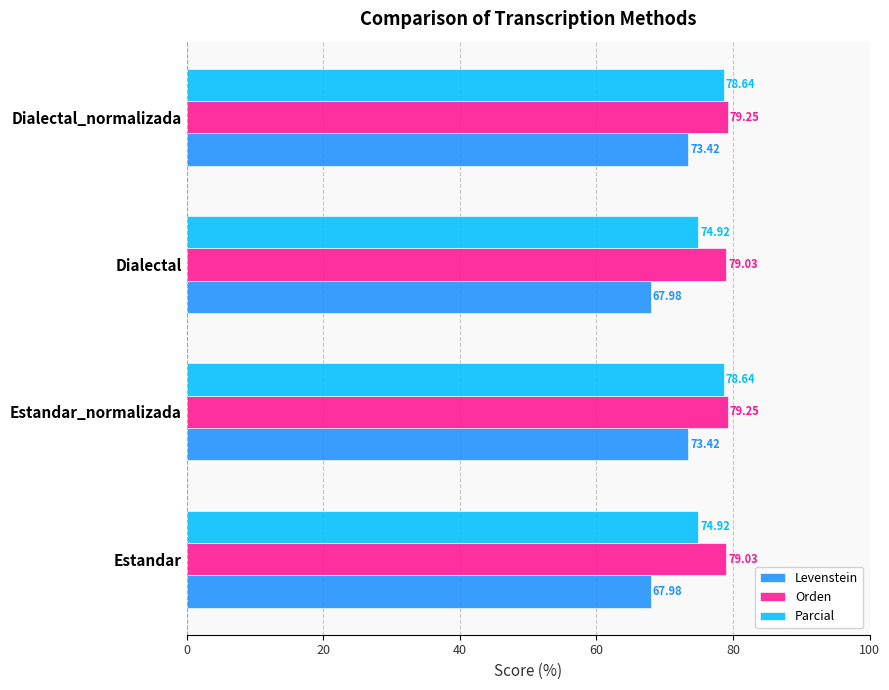

Which series has the largest total across all categories?

Orden